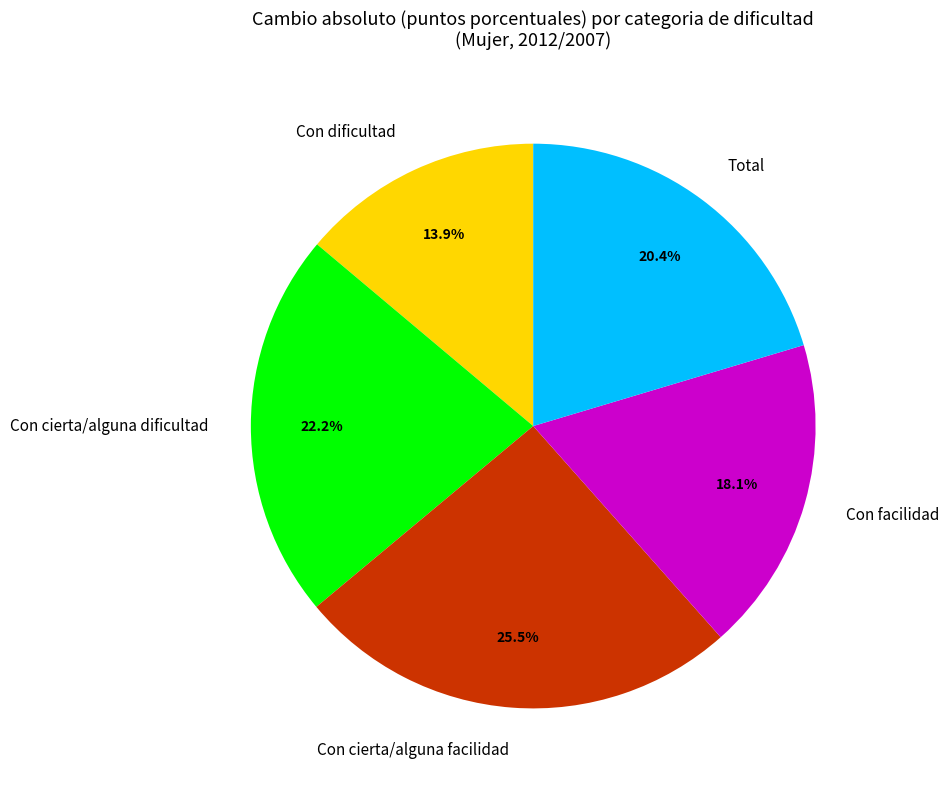

What is the largest slice in the pie chart?

Con cierta/alguna facilidad